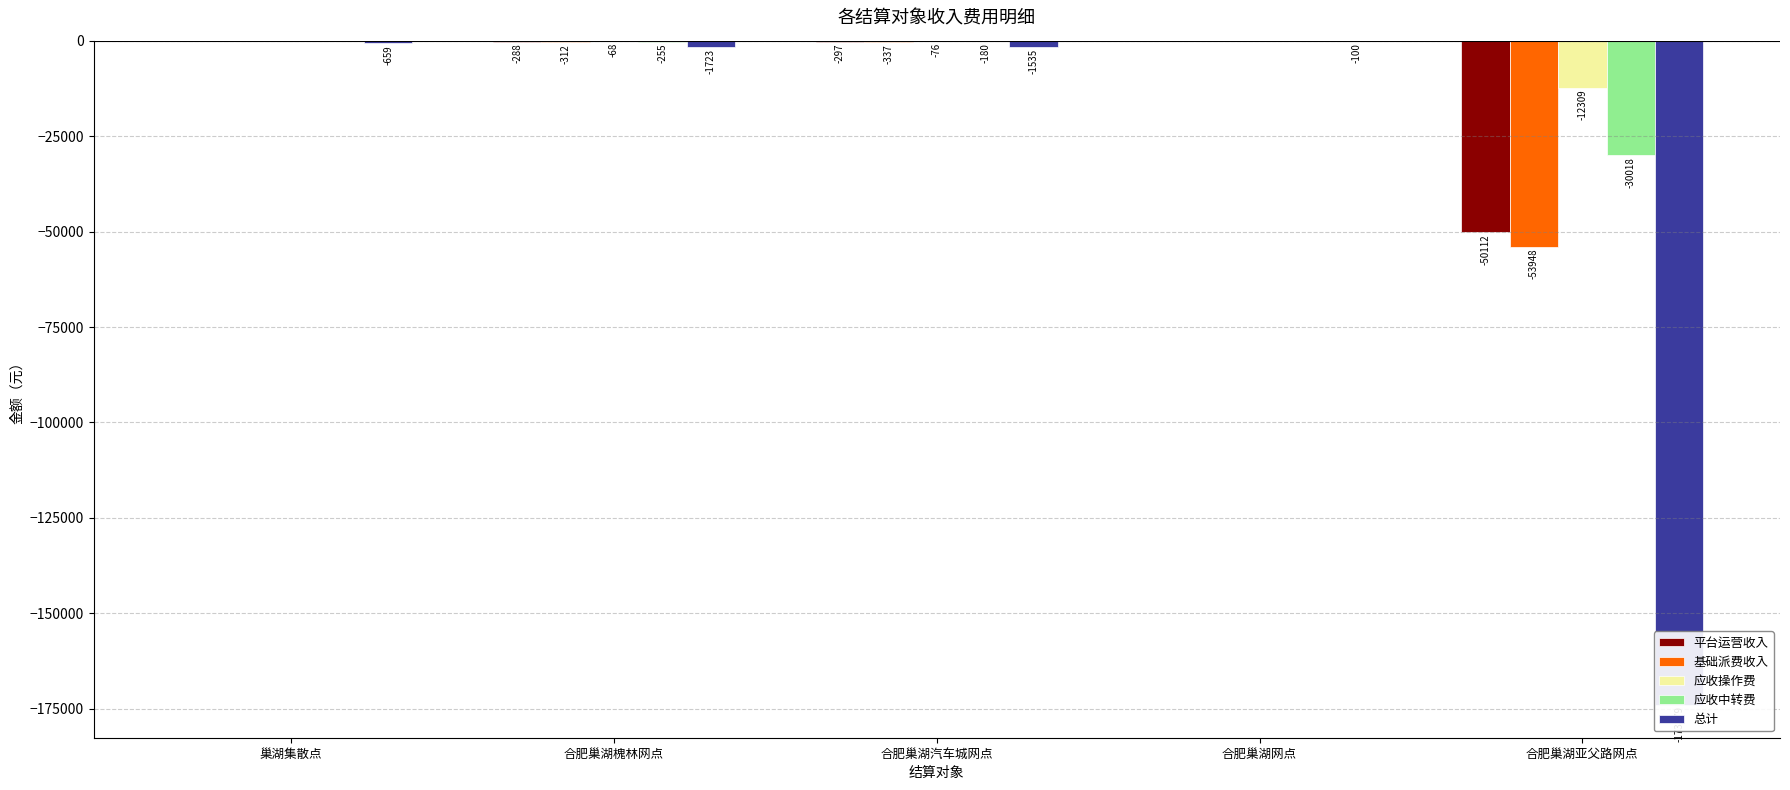

Reading left to right, transcribe all the data shown in this chart.

平台运营收入: 巢湖集散点=0.0	合肥巢湖槐林网点=-288.0	合肥巢湖汽车城网点=-297.0	合肥巢湖网点=0.0	合肥巢湖亚父路网点=-50112.0
基础派费收入: 巢湖集散点=0.0	合肥巢湖槐林网点=-312.0	合肥巢湖汽车城网点=-337.0	合肥巢湖网点=0.0	合肥巢湖亚父路网点=-53948.0
应收操作费: 巢湖集散点=0.0	合肥巢湖槐林网点=-68.2	合肥巢湖汽车城网点=-75.7	合肥巢湖网点=0.0	合肥巢湖亚父路网点=-12308.6
应收中转费: 巢湖集散点=0.0	合肥巢湖槐林网点=-254.9	合肥巢湖汽车城网点=-180.5	合肥巢湖网点=0.0	合肥巢湖亚父路网点=-30017.5
总计: 巢湖集散点=-659.4	合肥巢湖槐林网点=-1723.0	合肥巢湖汽车城网点=-1535.3	合肥巢湖网点=-100.0	合肥巢湖亚父路网点=-173879.3